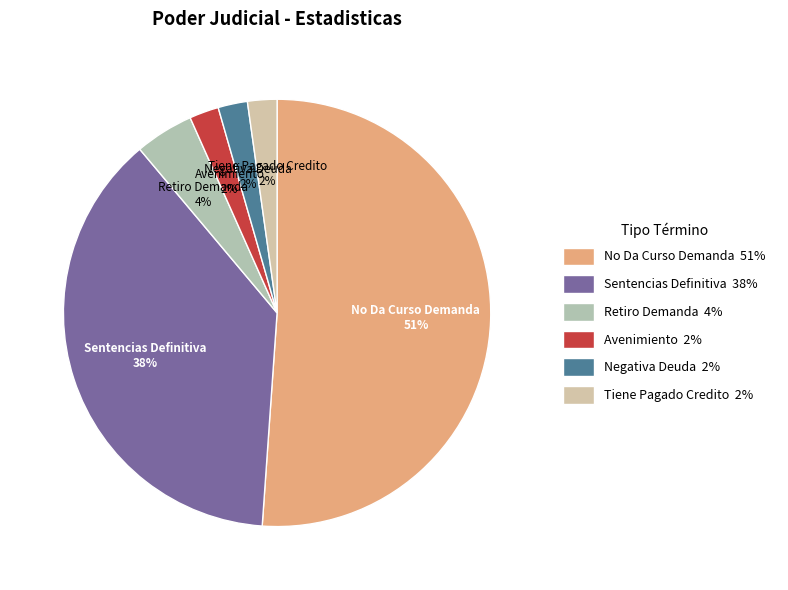

Which category has the biggest portion of the pie?

No Da Curso Demanda